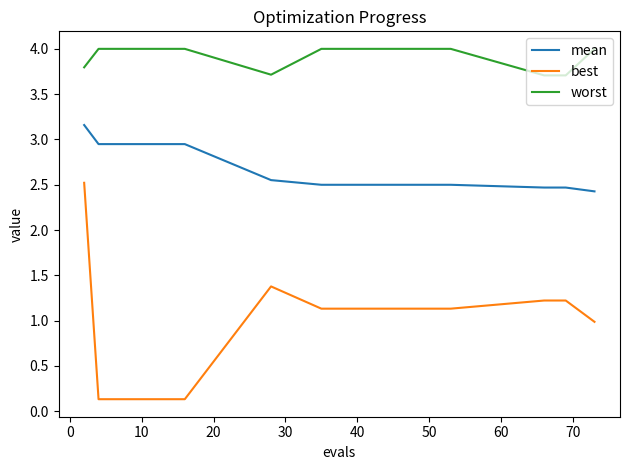

True or false: worst and best cross at least once.

False